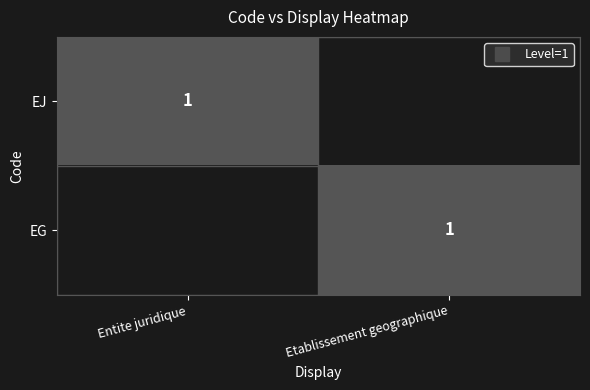

List the labels in order of EG value, smallest first.

Entite juridique, Etablissement geographique